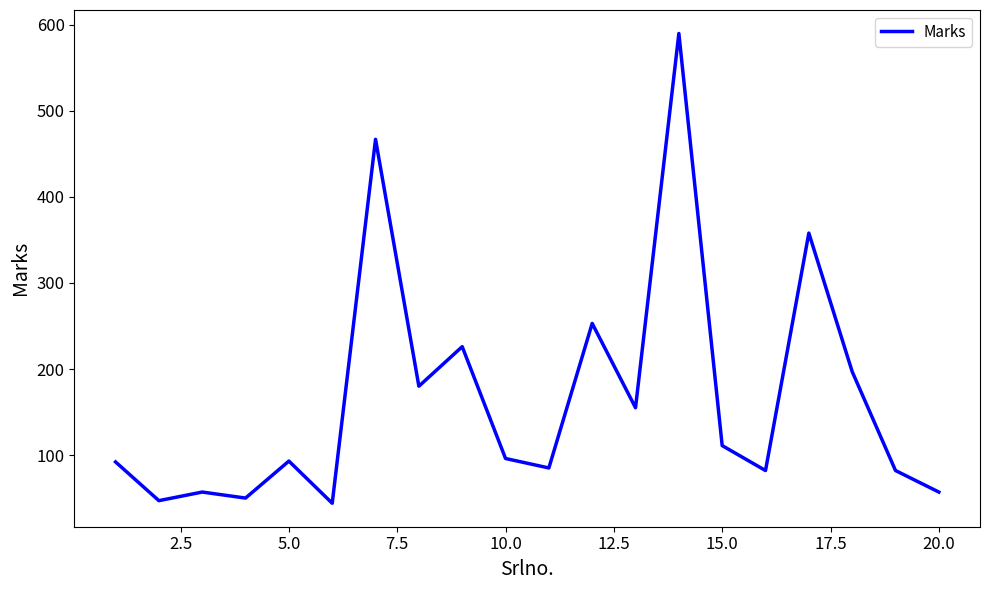

What is the minimum value shown in the chart?

44